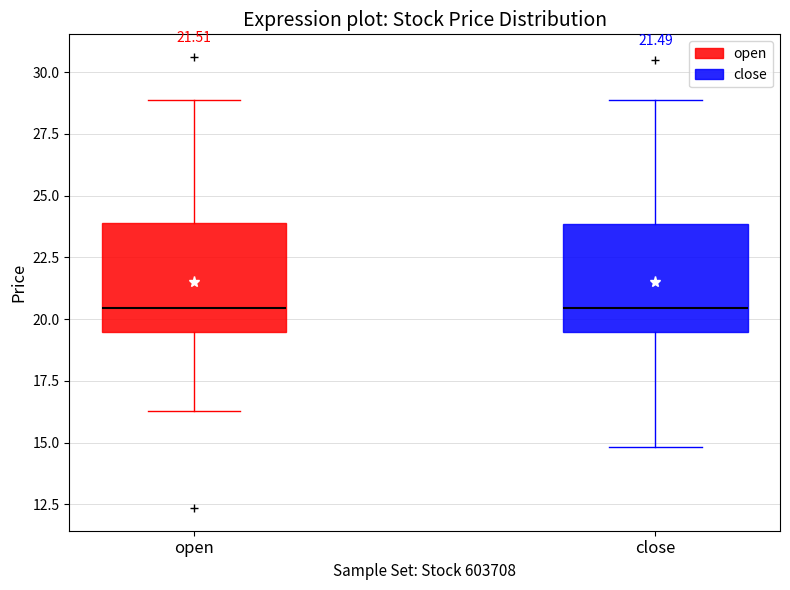

Reading left to right, read every box against the y-axis: the position of its median line, the range the box covers, and the ends of its whiskers. The values are not printed on the chart, so give them approximately, as read against the axis.

open: median 20.5, box 19.5 to 24.0, whiskers 16.5 to 29.0
close: median 20.5, box 19.5 to 24.0, whiskers 15.0 to 29.0